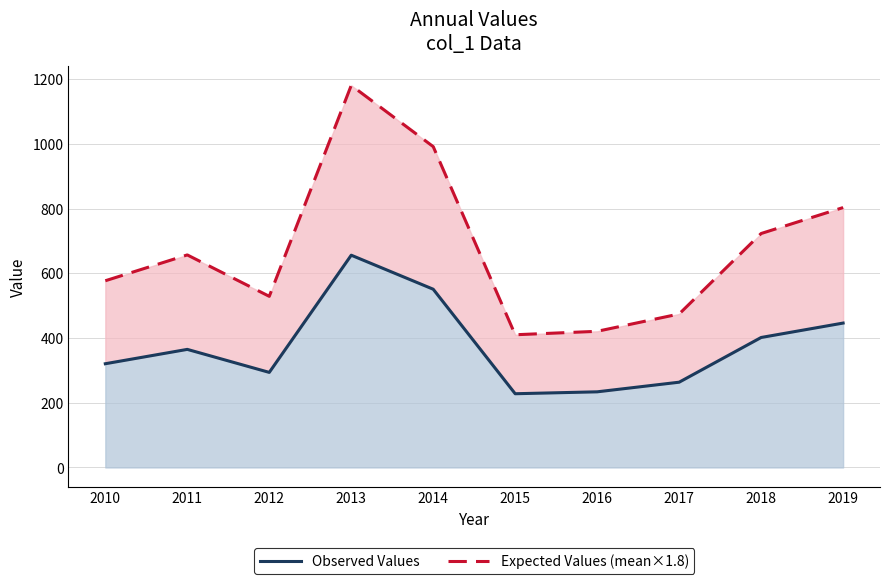

Which series has the largest range (max minus min)?

Expected Values (mean×1.8)